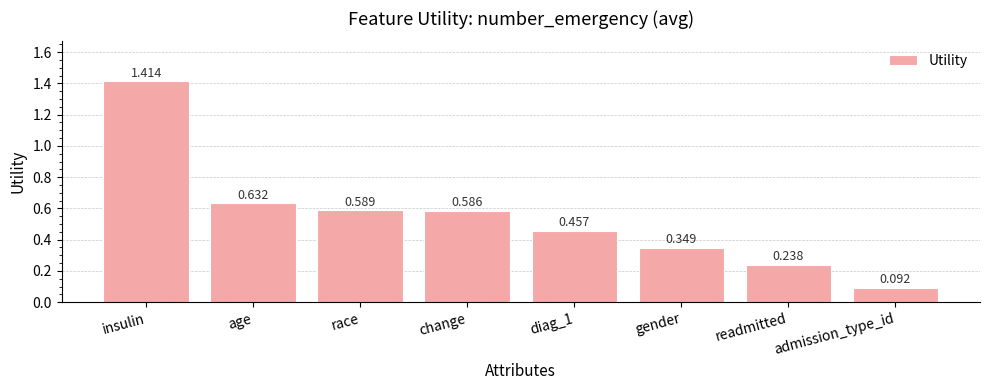

Is it true that the value at admission_type_id is 0.0?

False